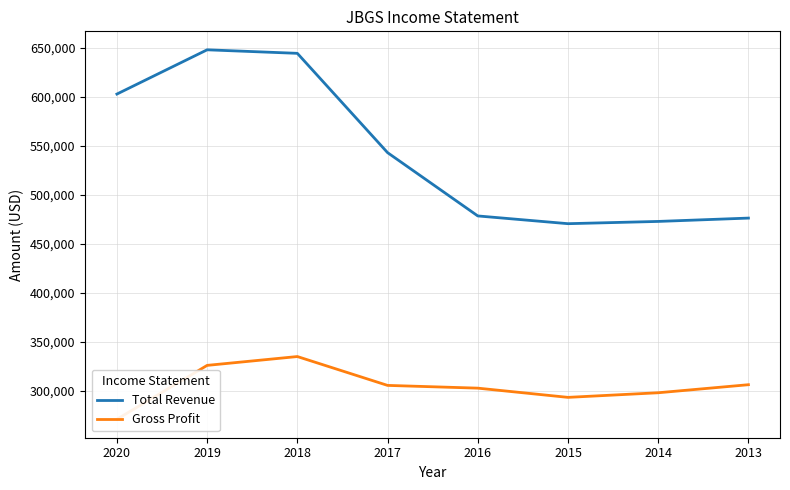

At how many categories does at least one series exceed 297712?

8